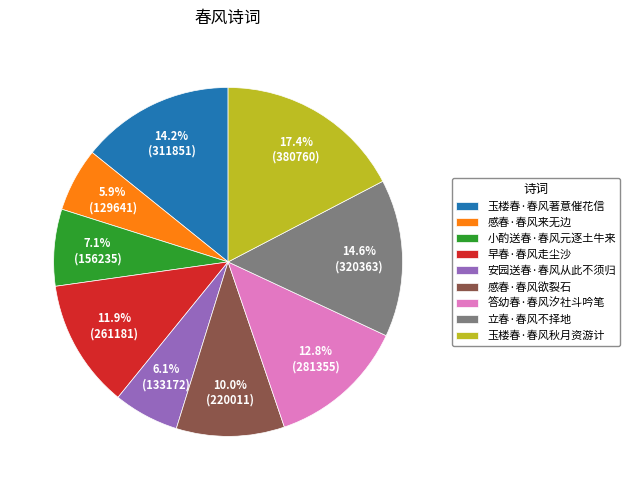

To the nearest percent, what is the difference between the 安园送春·春风从此不须归 and 立春·春风不择地 slice percentages?

9%